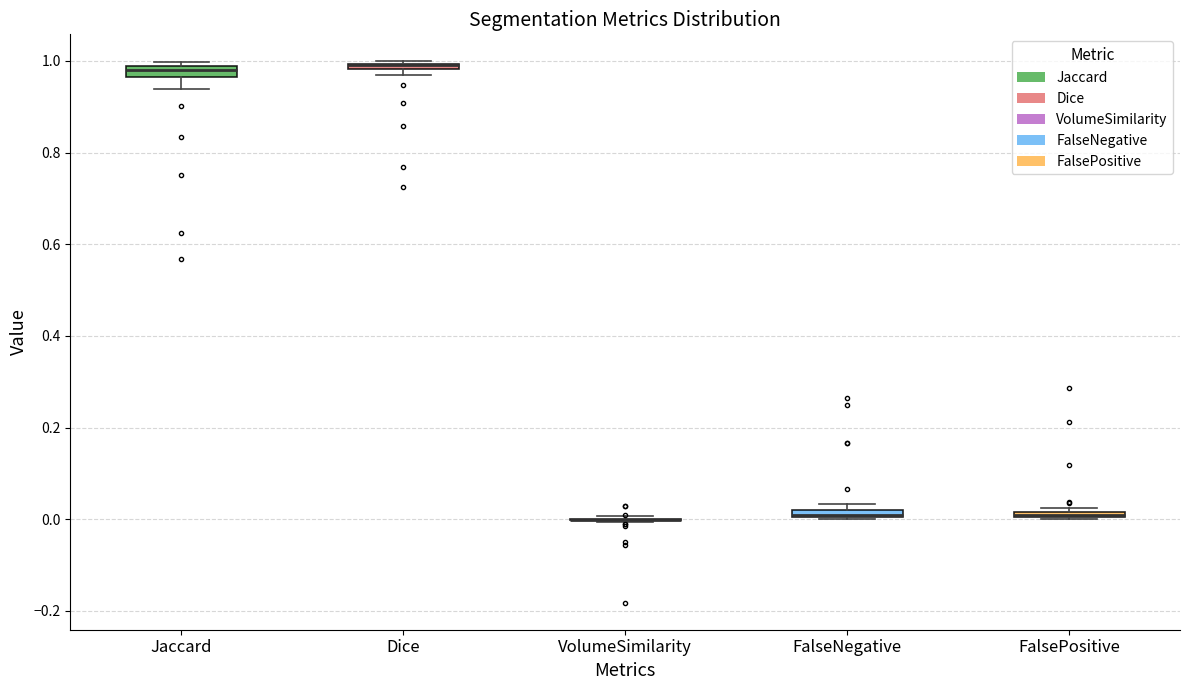

Where is the upper edge of the box for FalseNegative on the y-axis? The values are not printed on the chart, so give them approximately, as read against the axis.

0.02